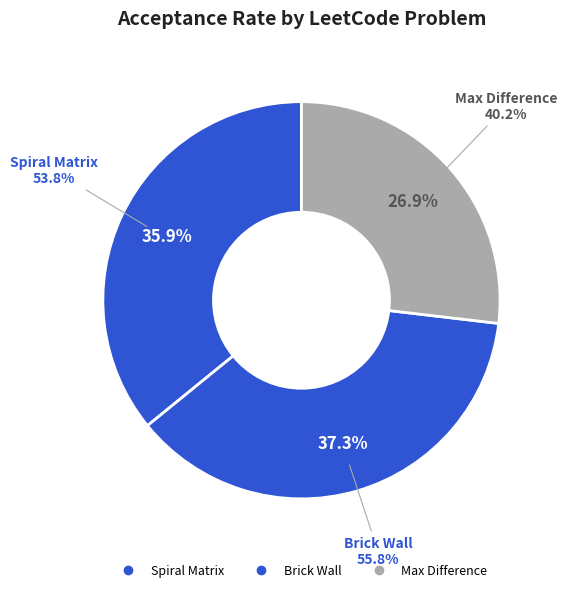

To the nearest percent, what is the difference between the largest and smallest slice percentages?

10%